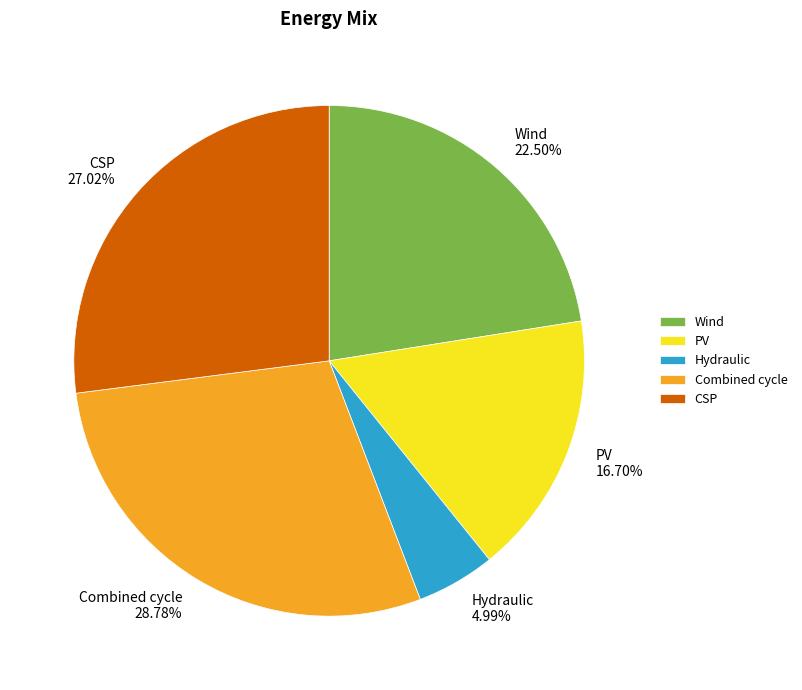

Count the number of slices in the pie.

5